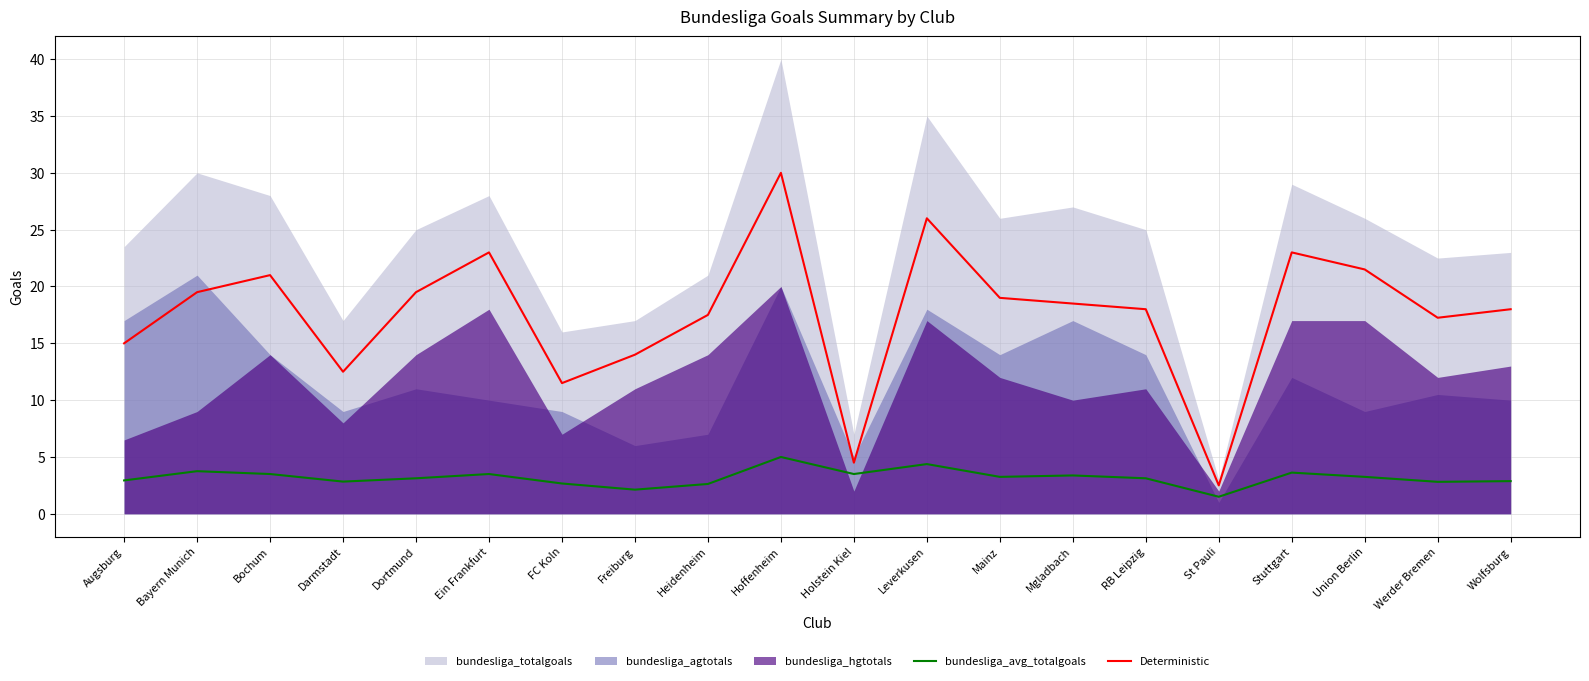

What is the highest value of the bundesliga_avg_totalgoals series?

5.0